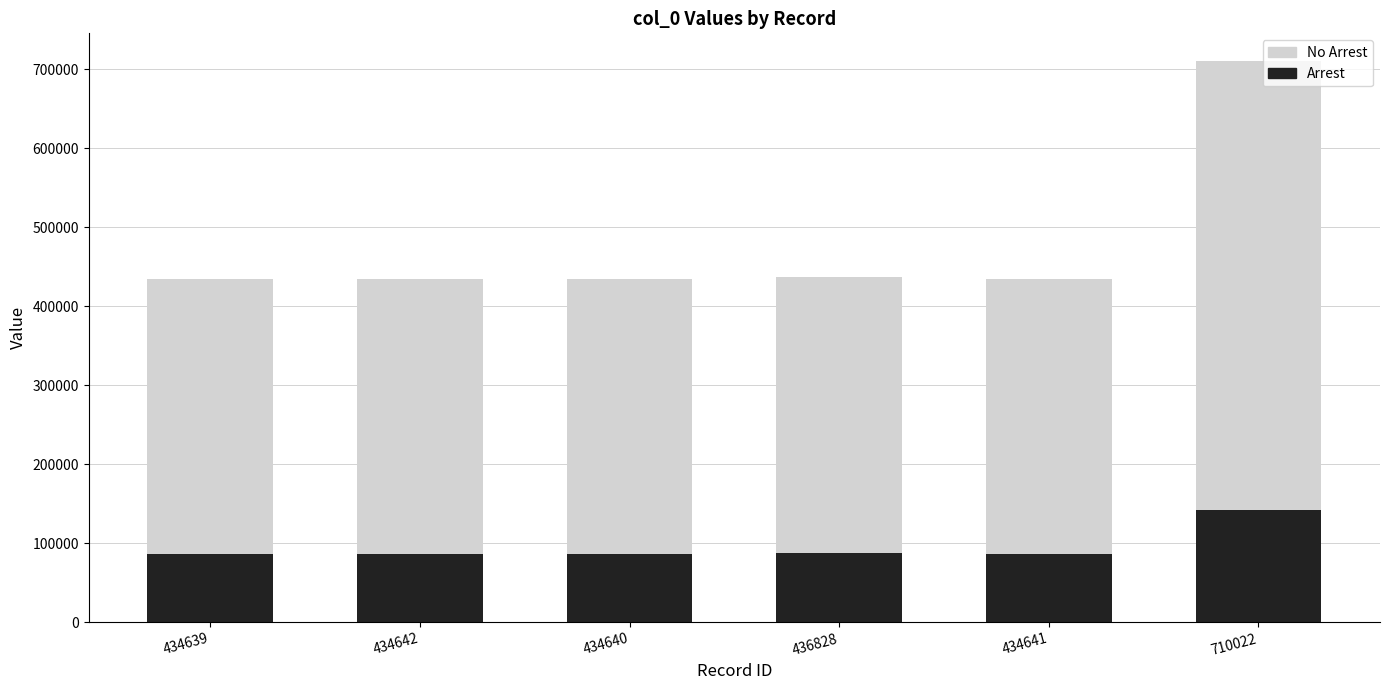

What is the minimum value for Arrest?

86927.8